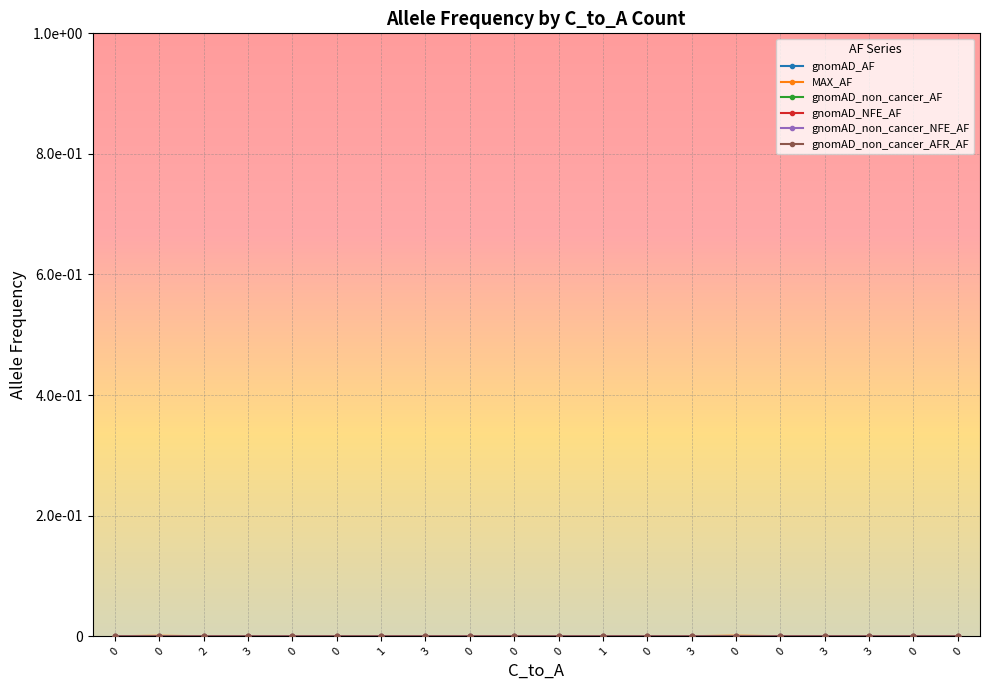

How many times do gnomAD_AF and gnomAD_non_cancer_AF cross each other?

2